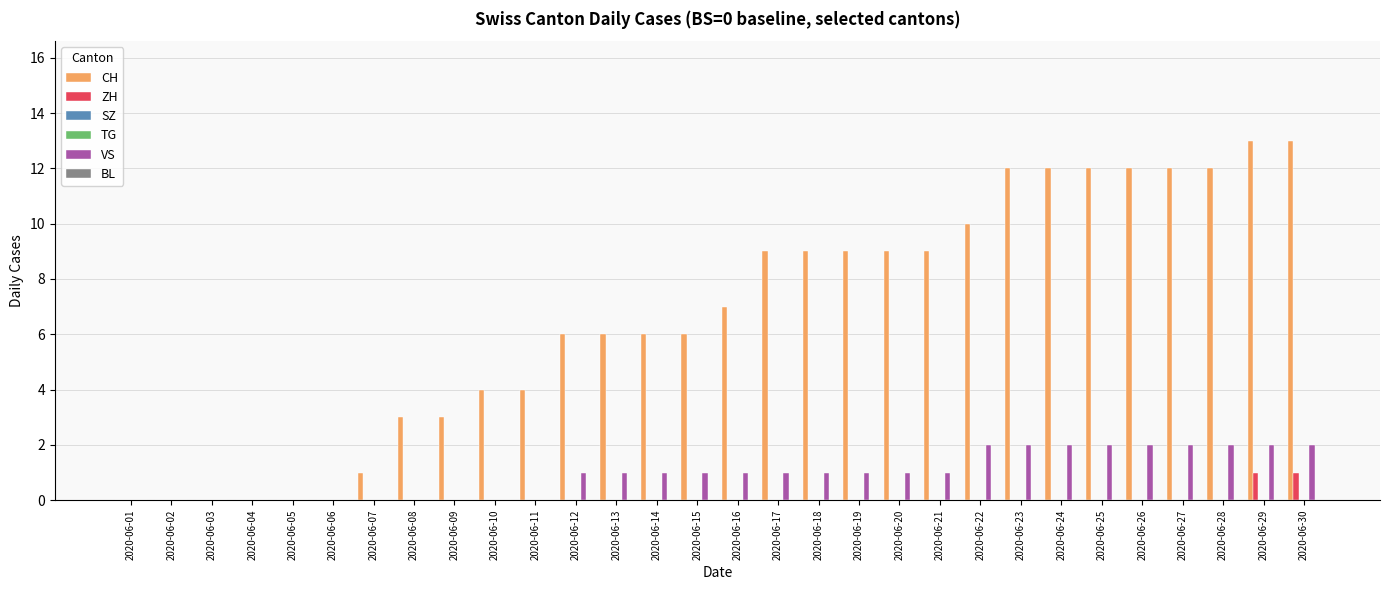

What is the difference between the VS values at 2020-06-15 and 2020-06-01?

1